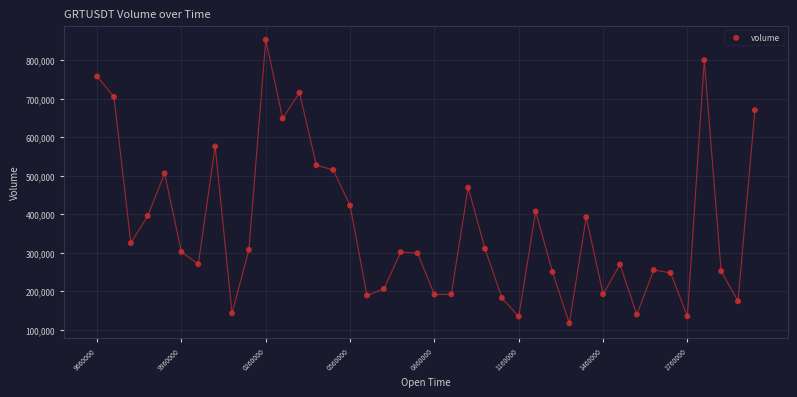

What is the range of Y values (max minus min)?

736884